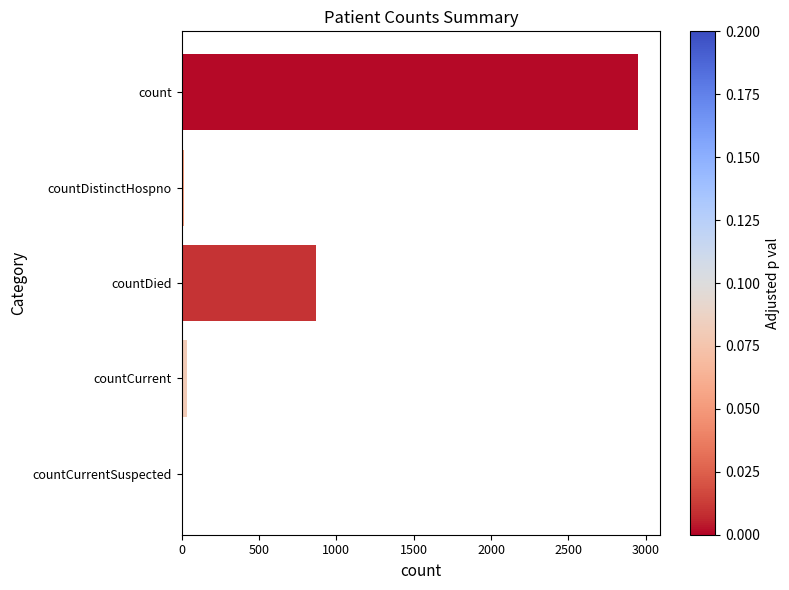

At which label is the value closest to 1473?

countDied